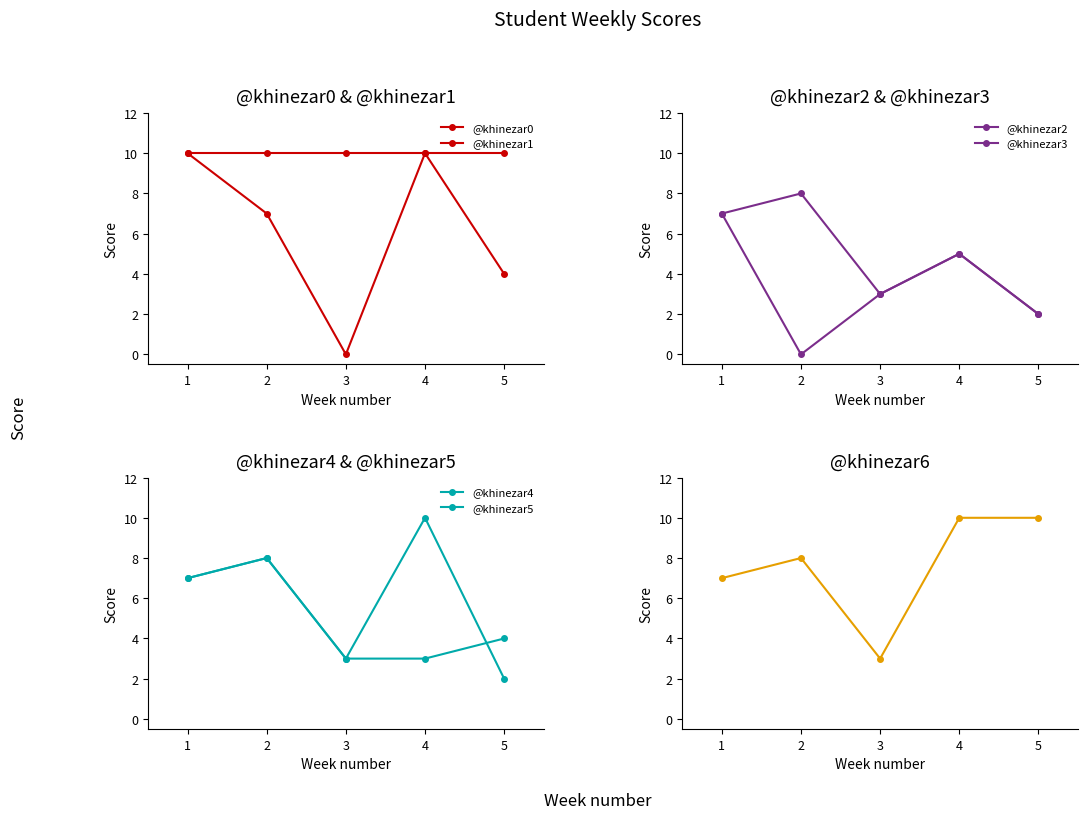

How many categories are shown in the chart?

5